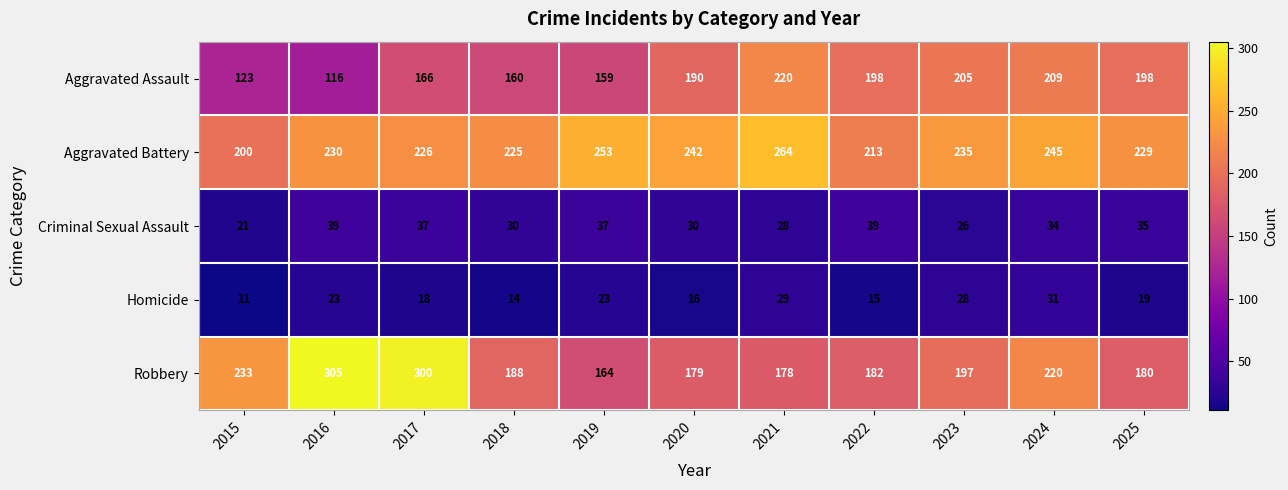

What is the difference between the Aggravated Battery values at 2018 and 2015?

25